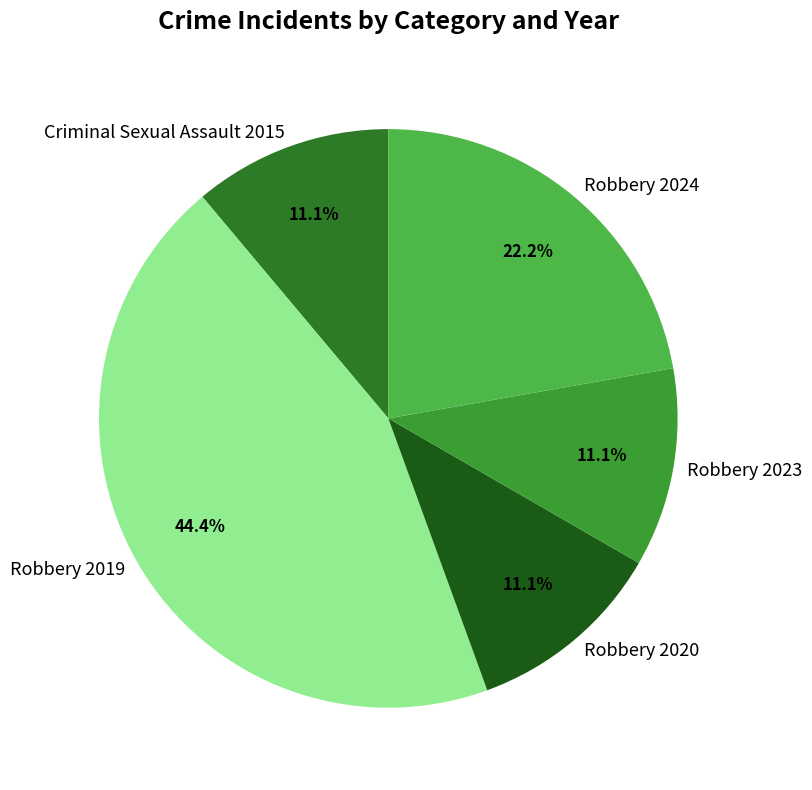

True or false: Criminal Sexual Assault 2015 accounts for 11% of the total.

True